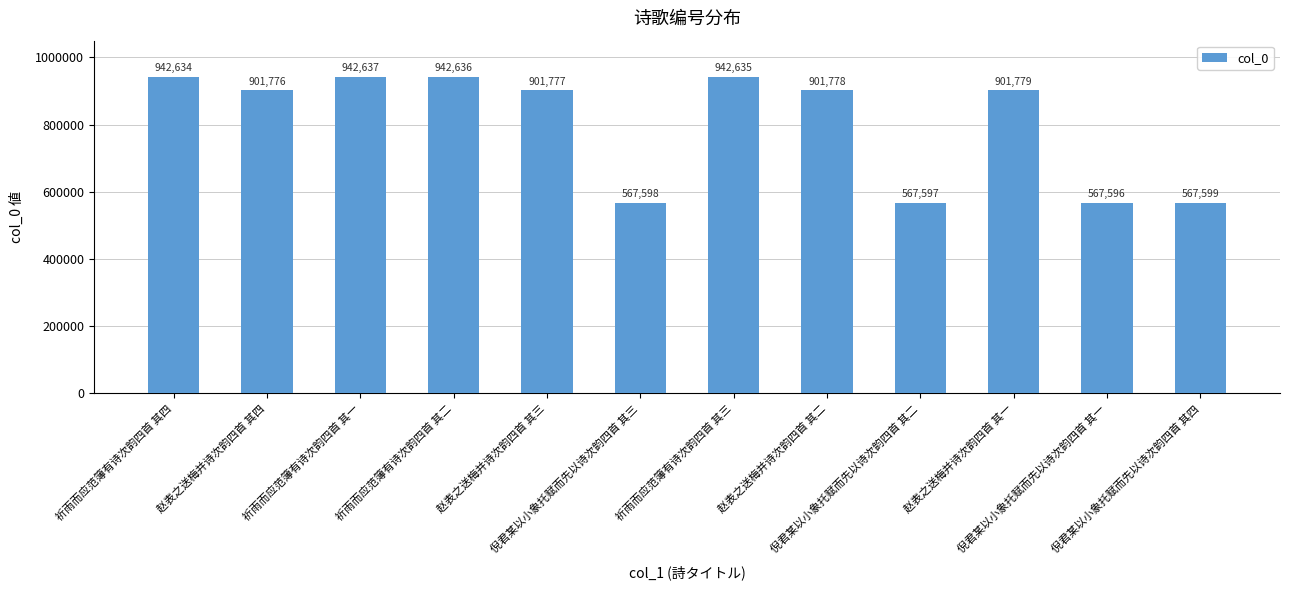

Rank the categories by value from lowest to highest.

倪君某以小象托赋而先以诗次韵四首 其一, 倪君某以小象托赋而先以诗次韵四首 其二, 倪君某以小象托赋而先以诗次韵四首 其三, 倪君某以小象托赋而先以诗次韵四首 其四, 赵表之送梅并诗次韵四首 其四, 赵表之送梅并诗次韵四首 其三, 赵表之送梅并诗次韵四首 其二, 赵表之送梅并诗次韵四首 其一, 祈雨而应范簿有诗次韵四首 其四, 祈雨而应范簿有诗次韵四首 其三, 祈雨而应范簿有诗次韵四首 其二, 祈雨而应范簿有诗次韵四首 其一